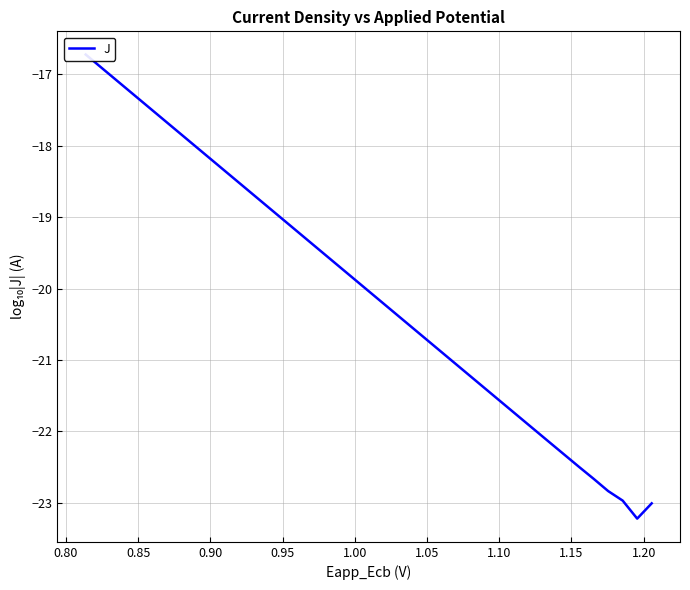

Count the number of data series in this chart.

1